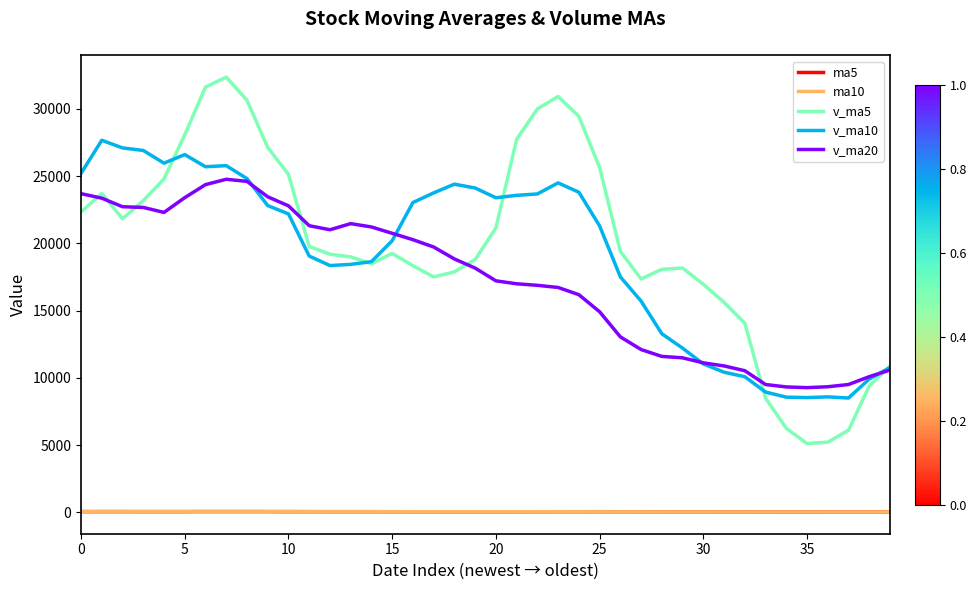

What is the maximum value for v_ma20?

24760.8